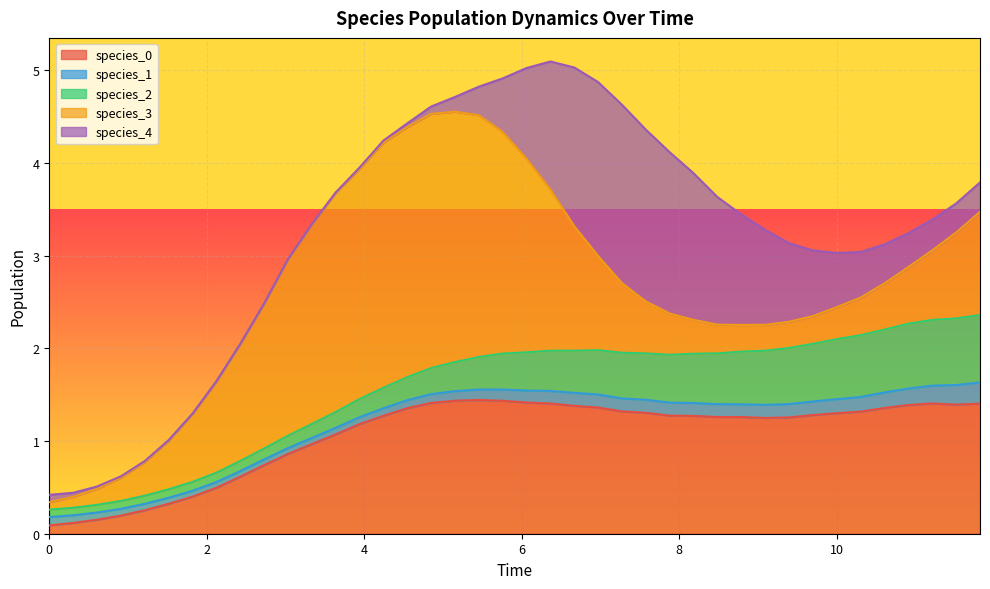

What is the sum of all species_1 values?

4.7